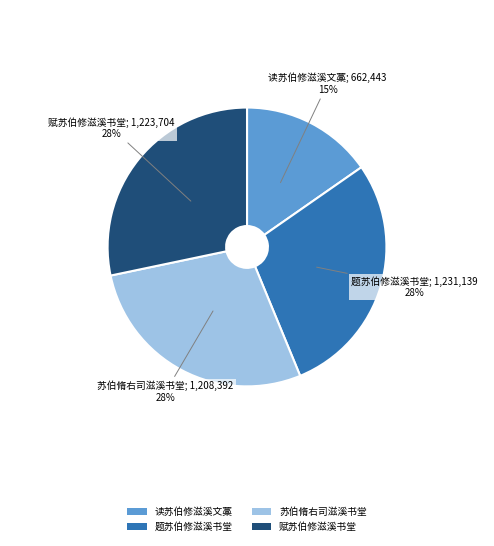

What percentage is the 题苏伯修滋溪书堂 slice, to the nearest percent?

28%